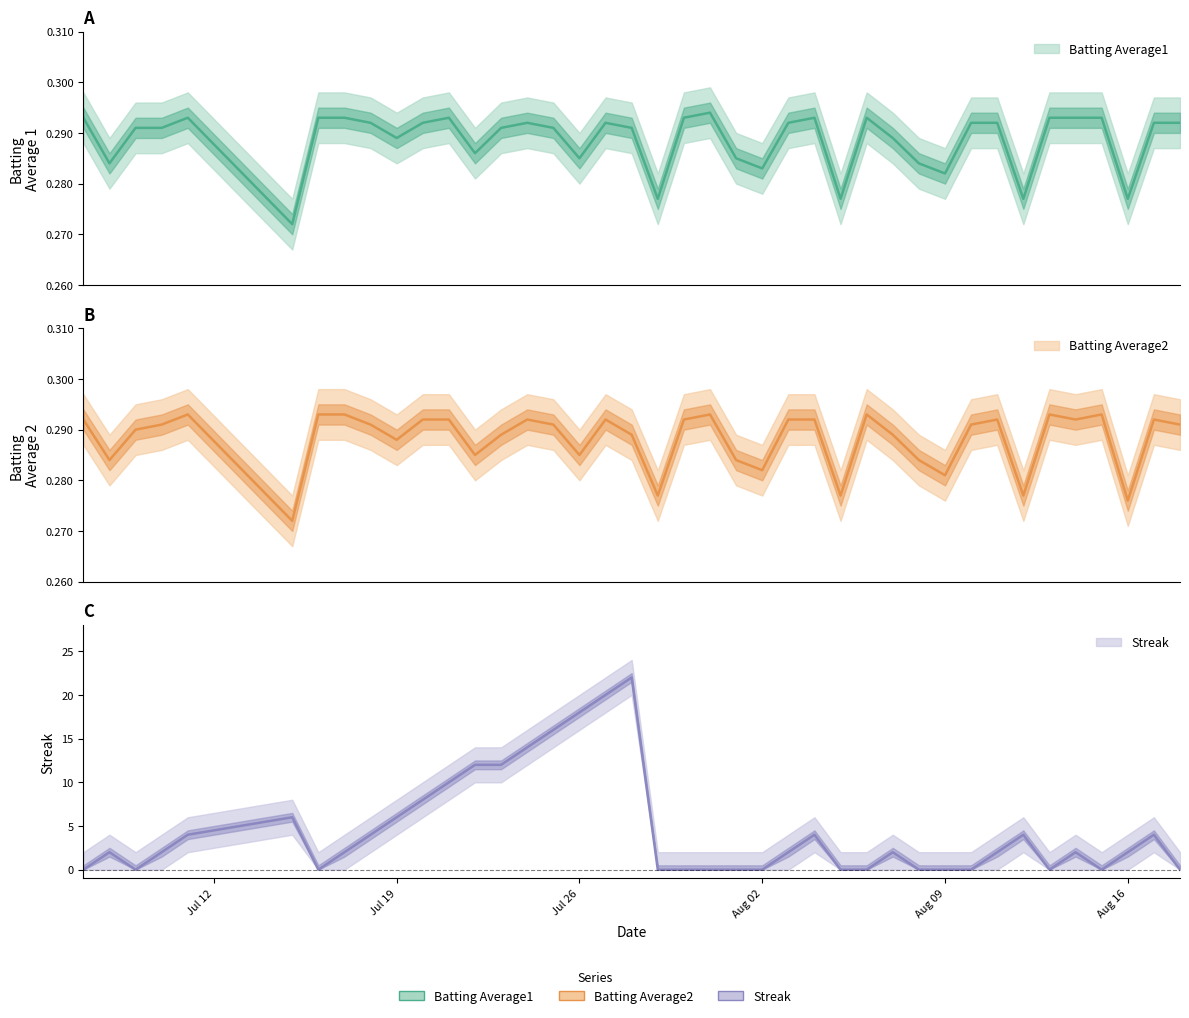

The value of Batting Average1 at 39 is 0.1. True or false?

False